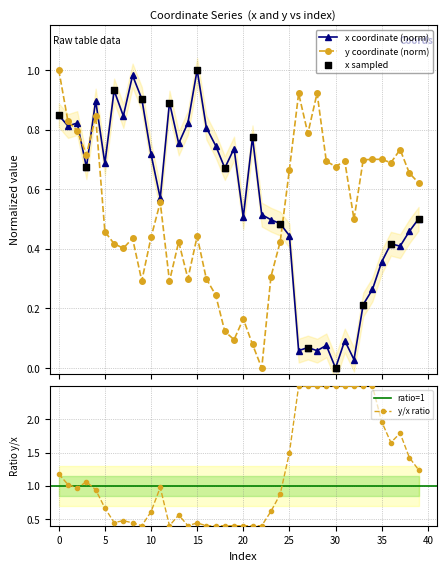

Which series has the largest total across all categories?

x